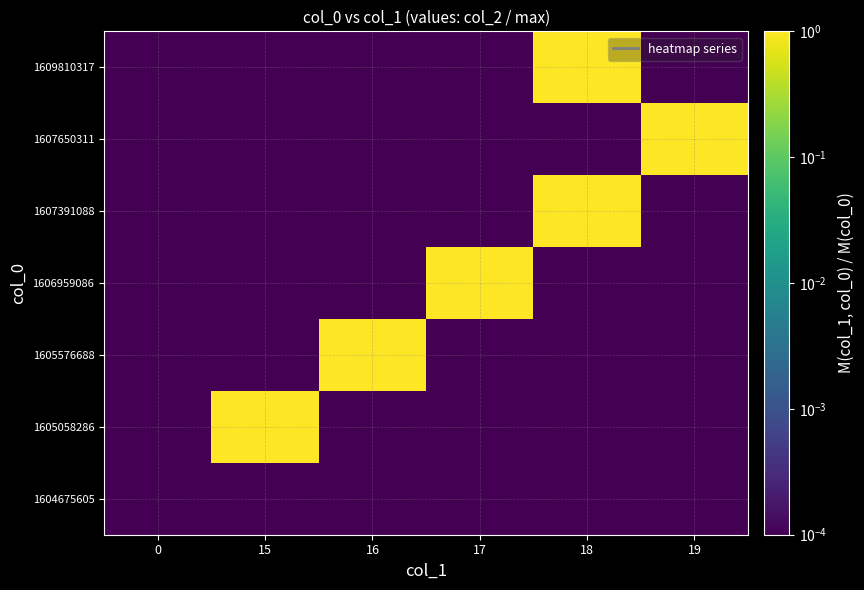

At which category does the chart reach its peak across all series?

15